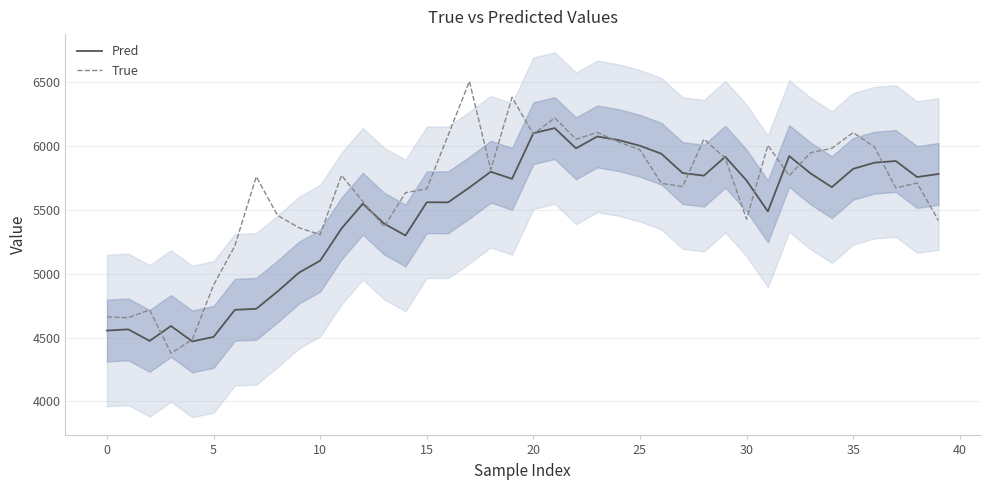

What is the difference between the maximum and minimum values in the Pred series?

1669.4